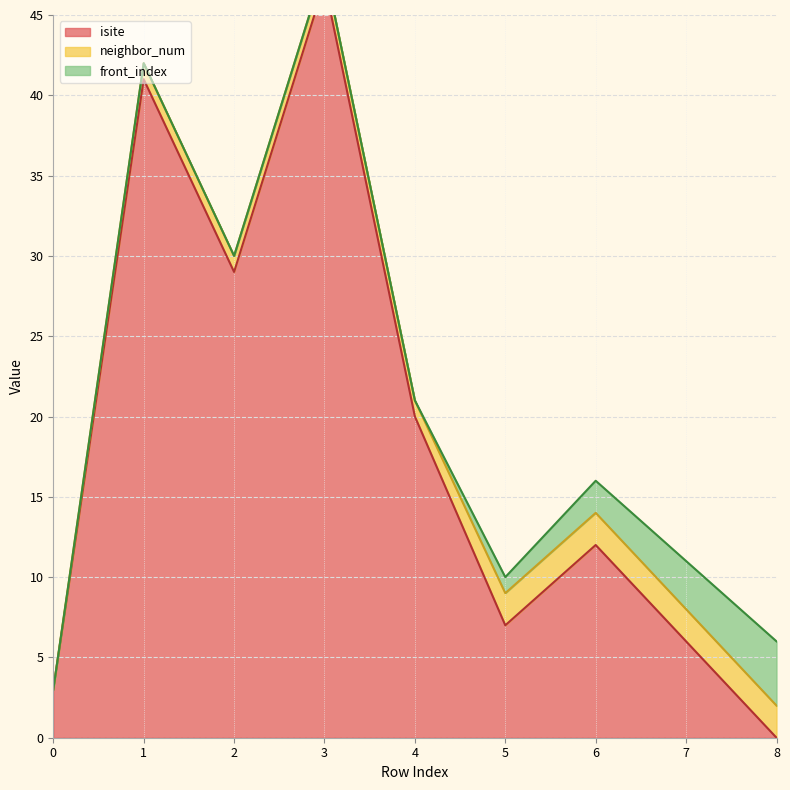

How many interior local peaks does the isite series have?

3